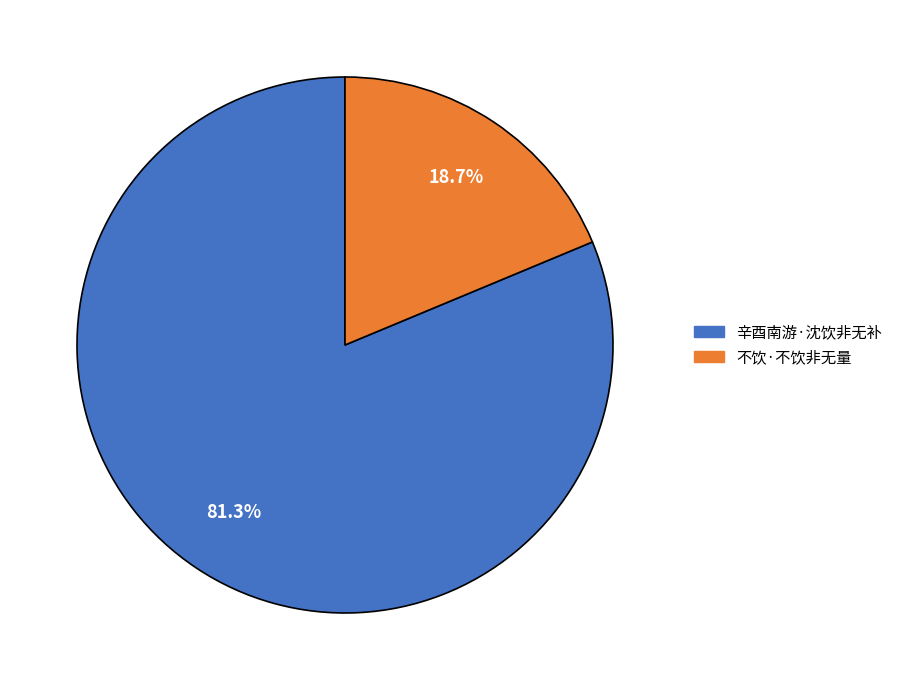

Which category has the smallest portion of the pie?

不饮·不饮非无量